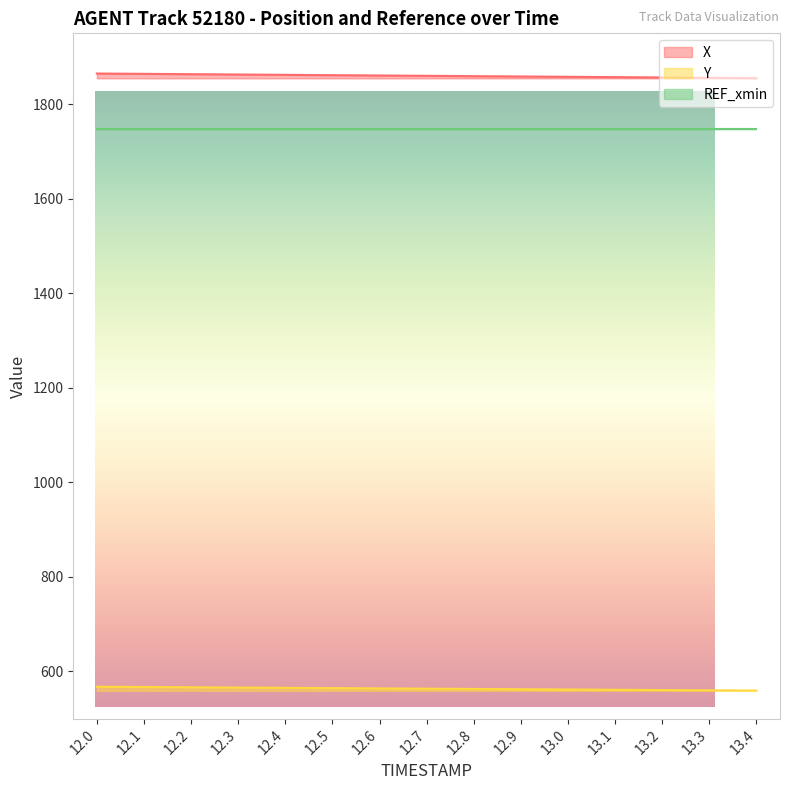

What value does the X series have at 13.4?

1855.2